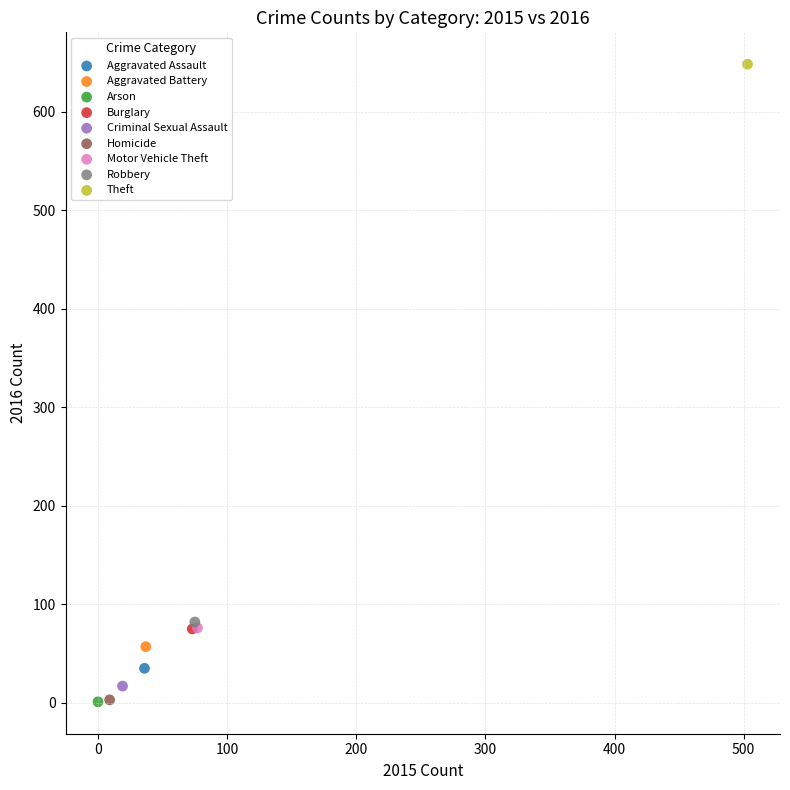

What are all the series names shown in the legend?

Aggravated Assault, Aggravated Battery, Arson, Burglary, Criminal Sexual Assault, Homicide, Motor Vehicle Theft, Robbery, Theft